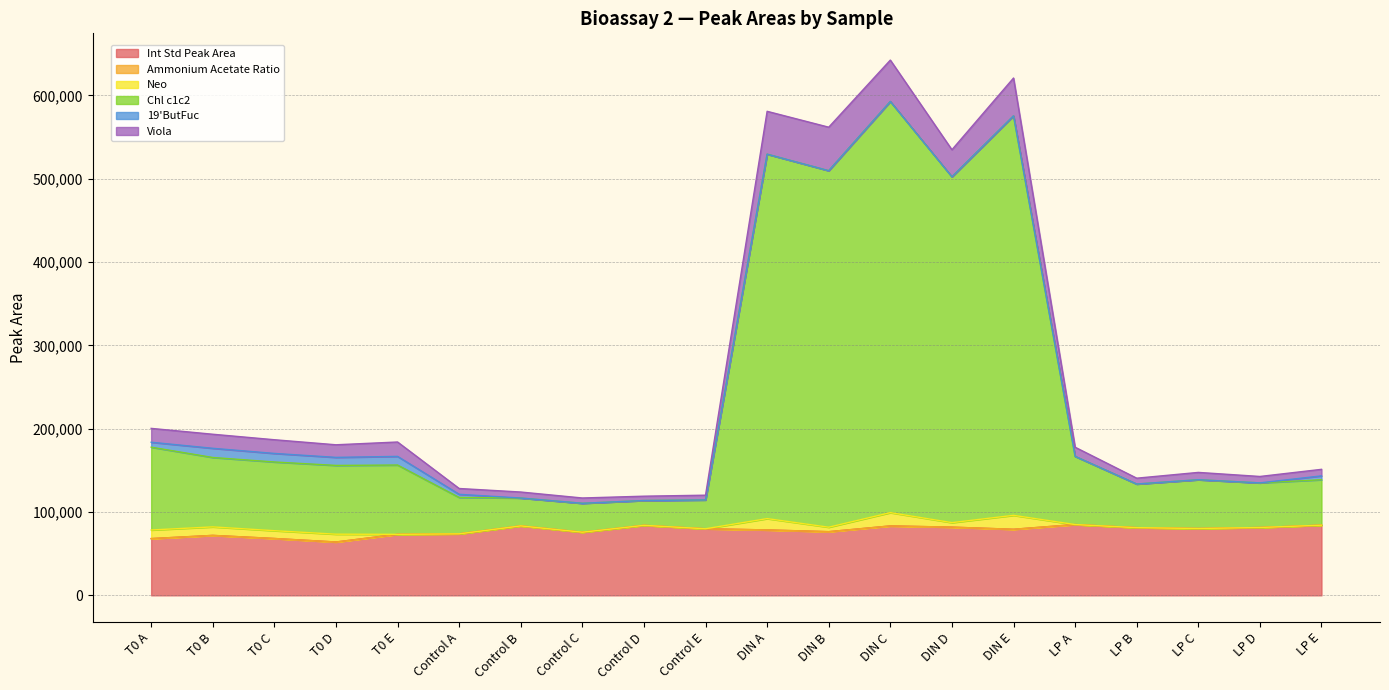

In Viola, how many points are lower than both neighbors (excluding endpoints)?

6